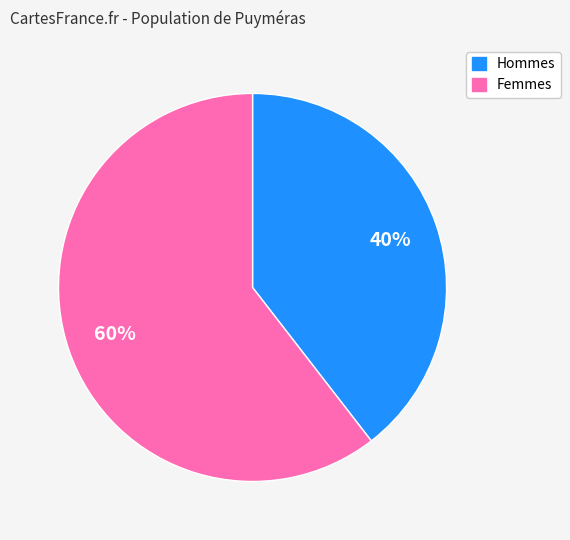

To the nearest percent, what is the average slice percentage?

50%